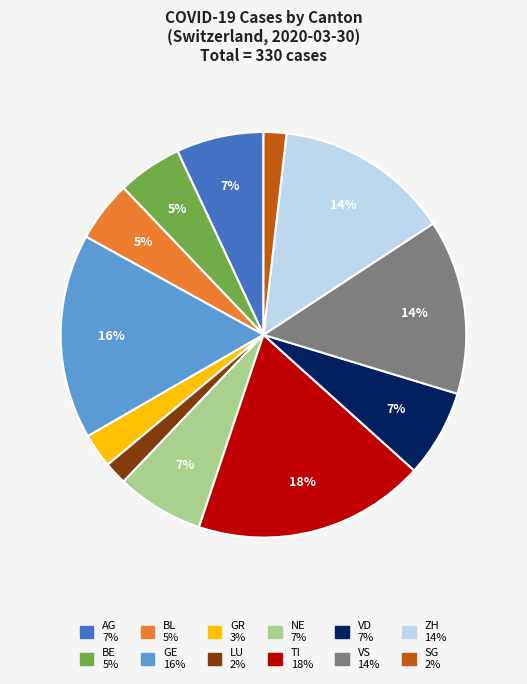

To the nearest percent, what is the average slice percentage?

8%